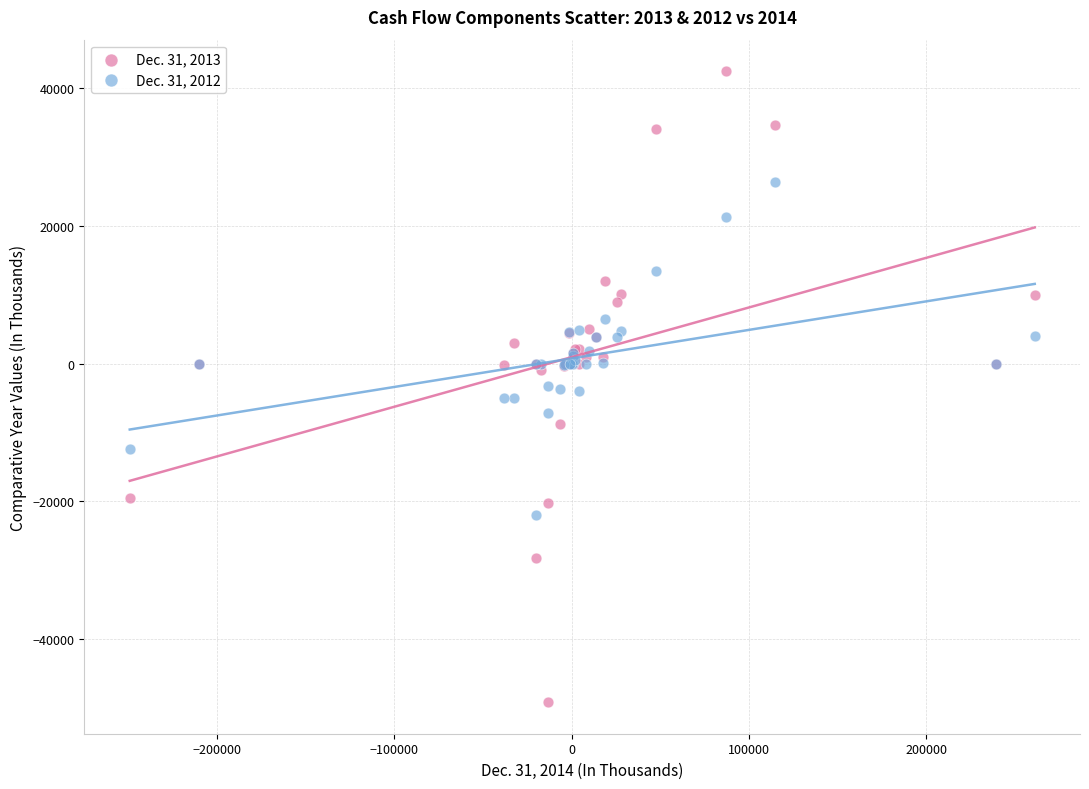

Which series has the widest spread of Y values?

Dec. 31, 2013